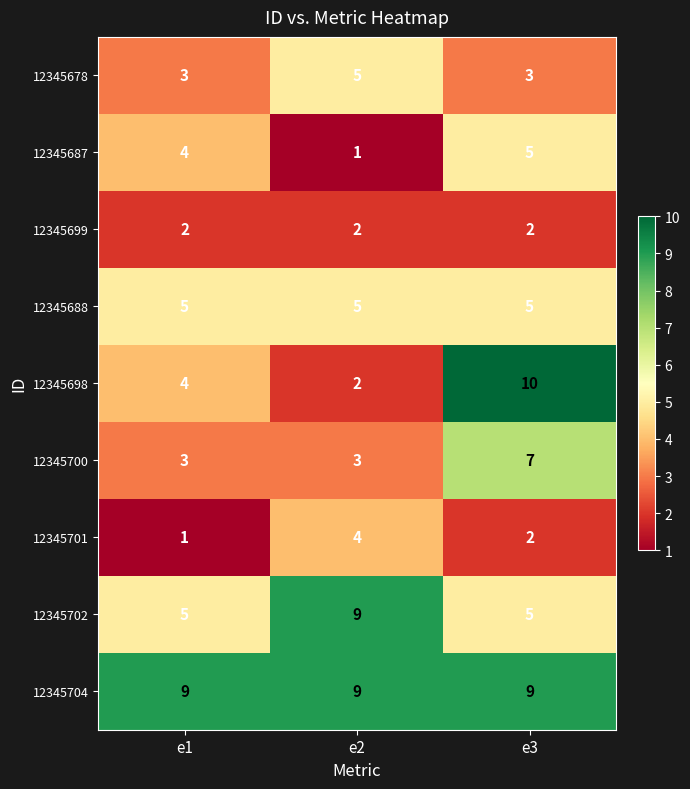

Which series changed the most between e2 and e3?

12345698